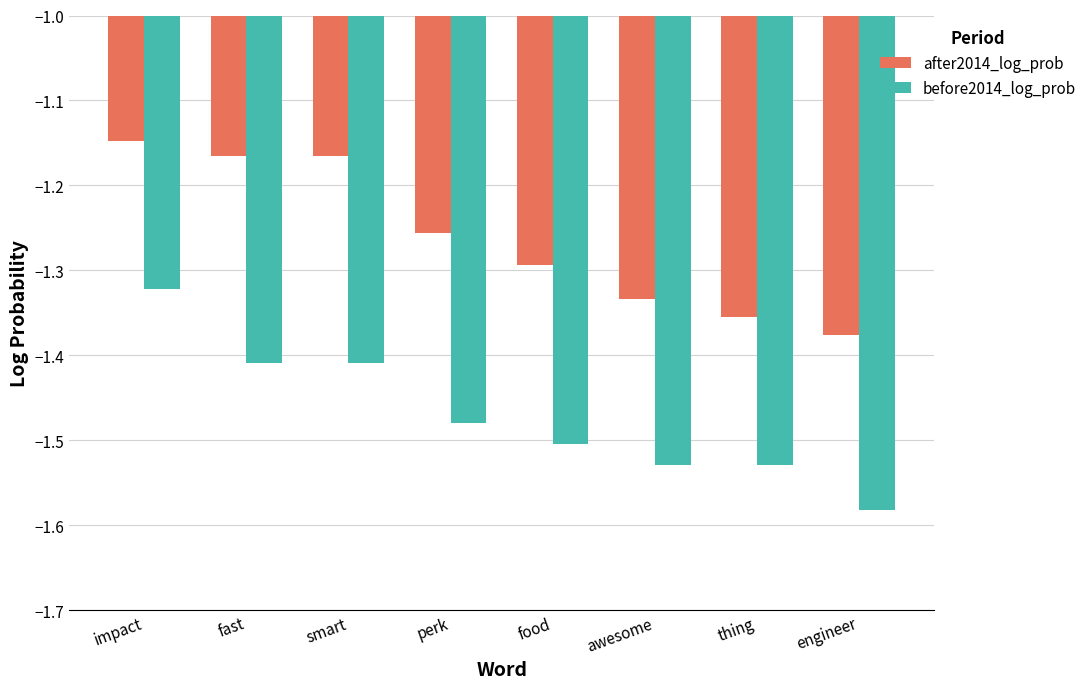

How many bars are there in each group?

2